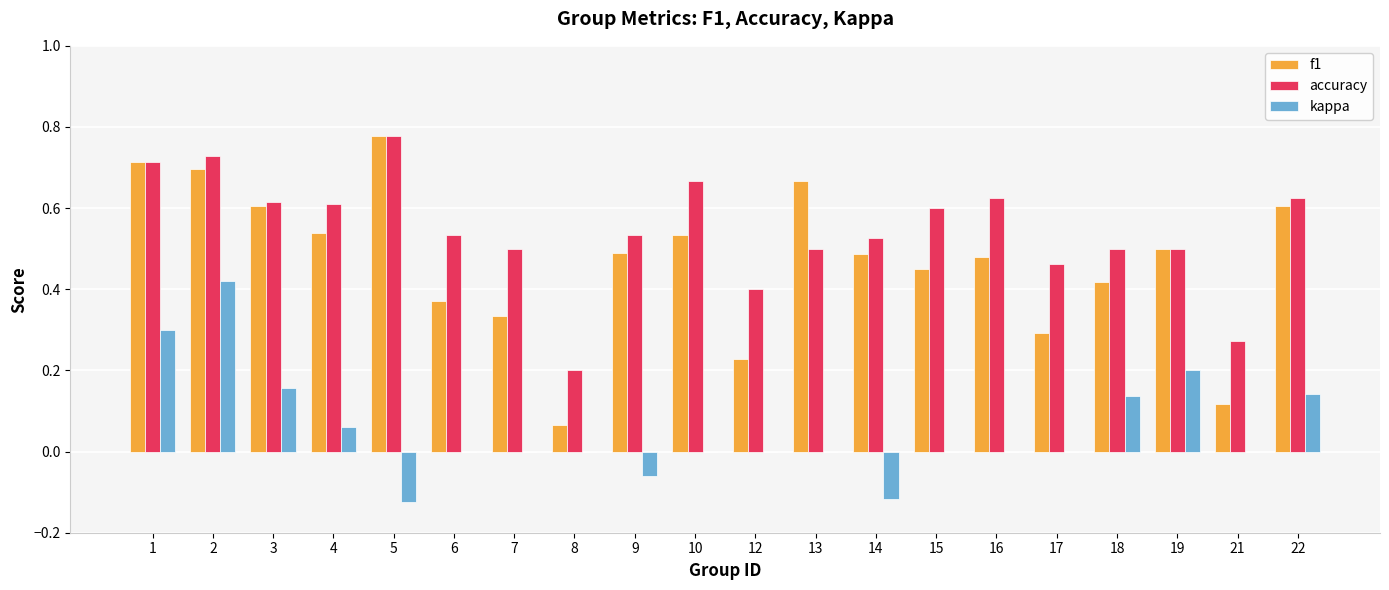

At which category is the sum across all series the highest?

2